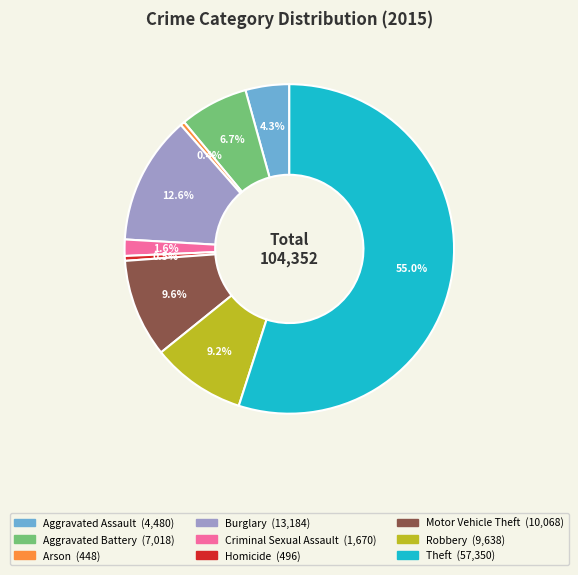

Is it true that Robbery is 1% of the pie?

False